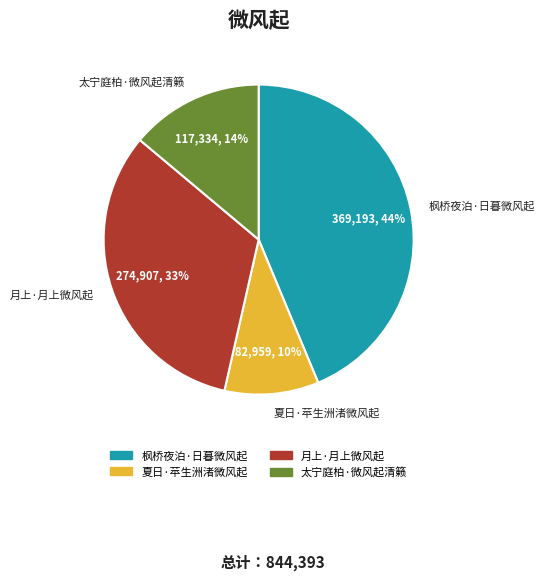

How many segments does this pie chart have?

4